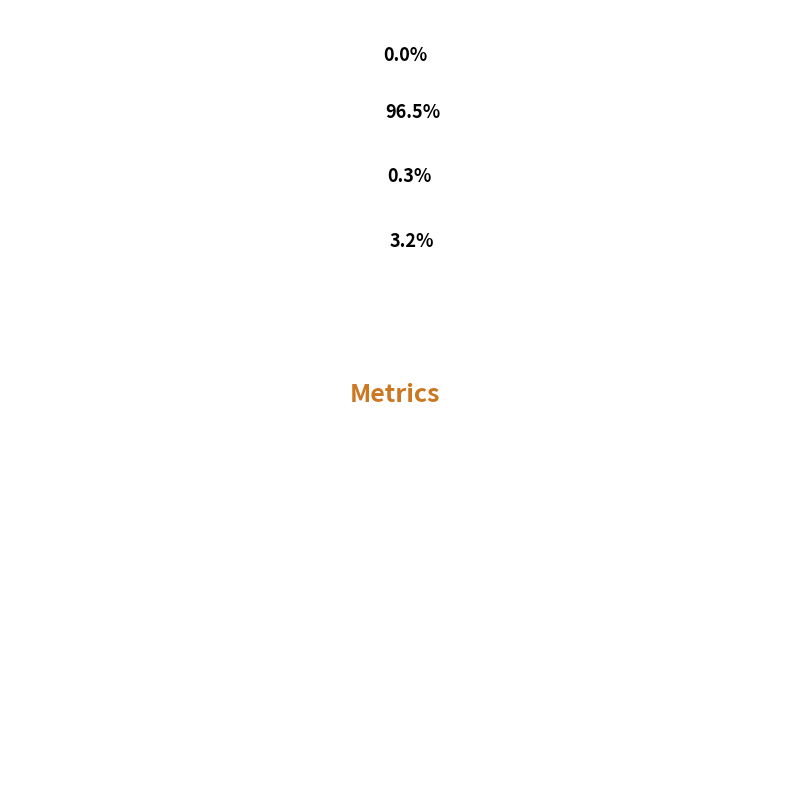

To the nearest percent, what is the combined percentage of MSE and MAPE?

97%